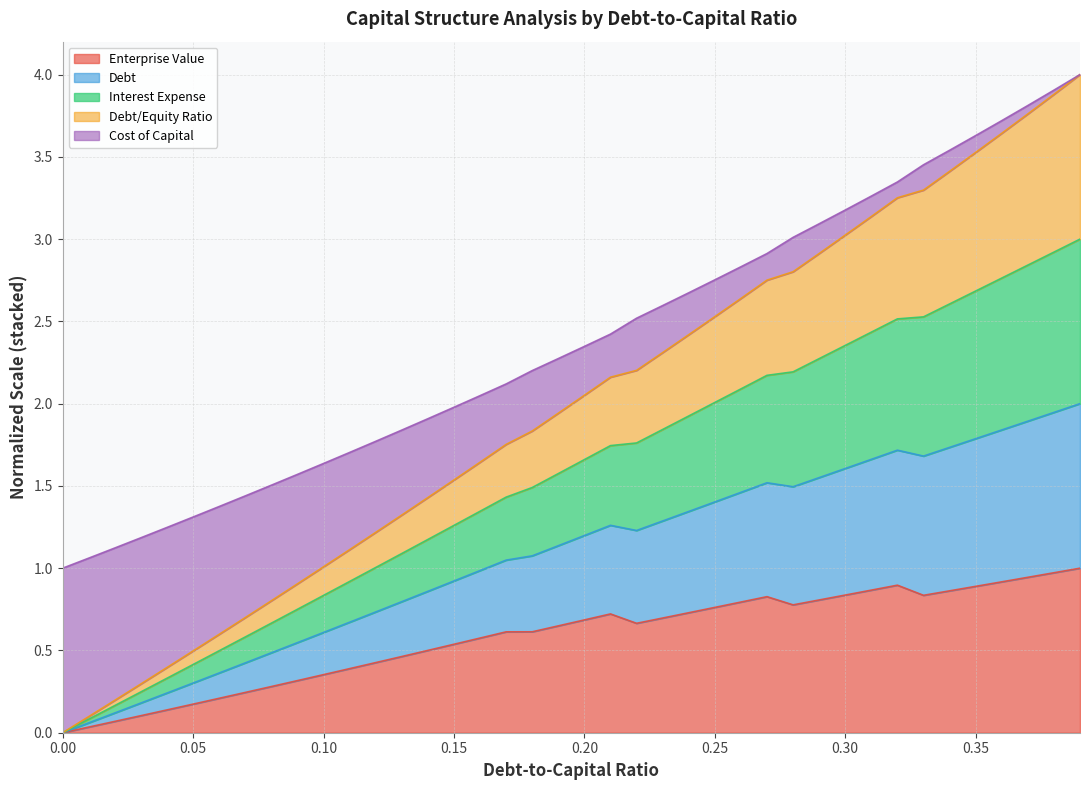

What is the total value across all series at 0.35?

3.6